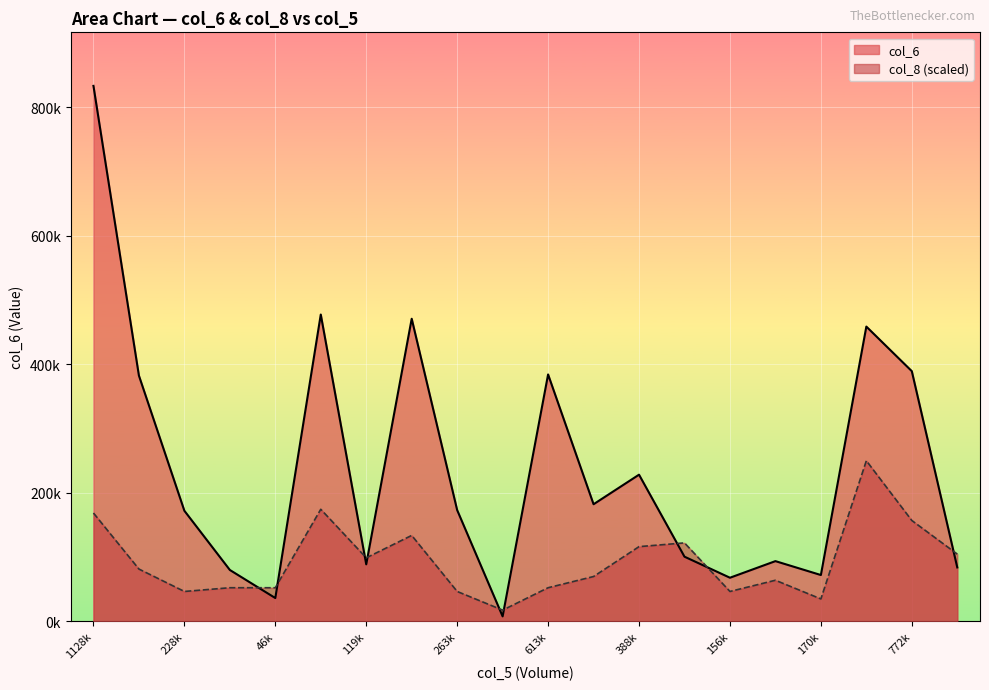

What is the label of the 1st point from the left?

1128k